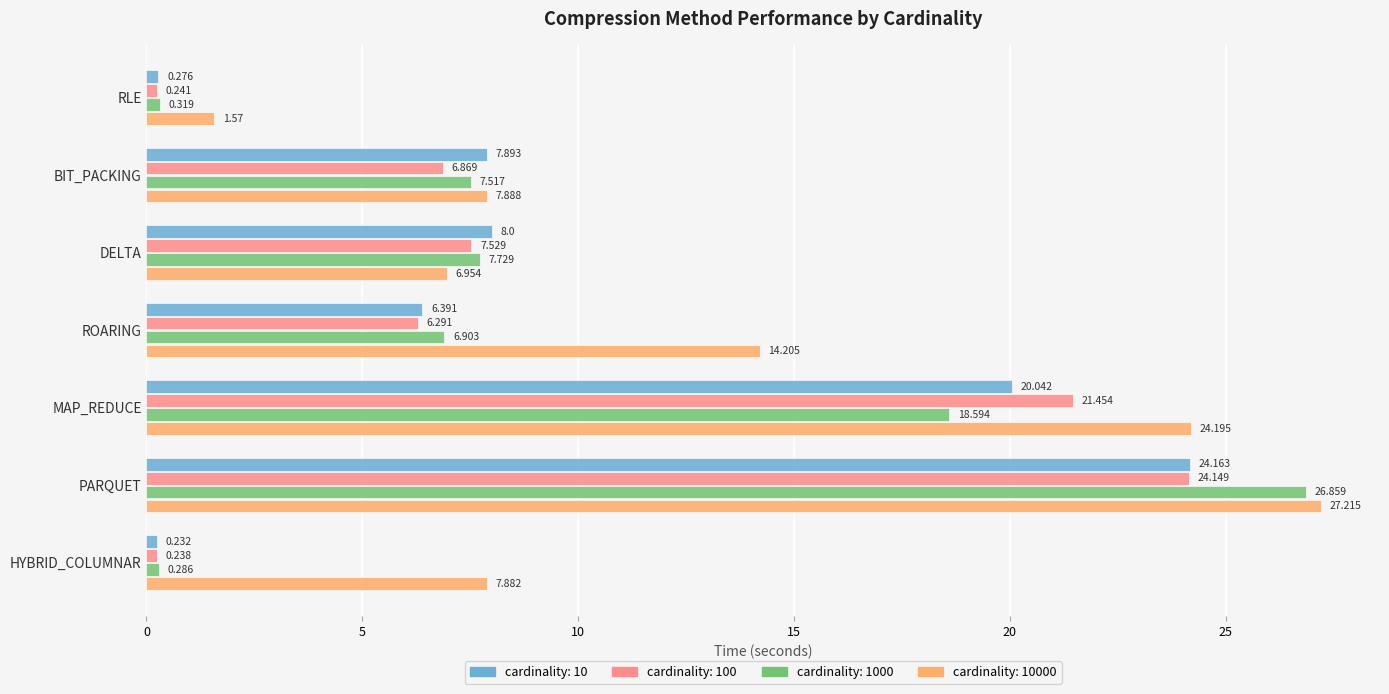

Which category has the lowest value in the cardinality: 1000 series?

HYBRID_COLUMNAR